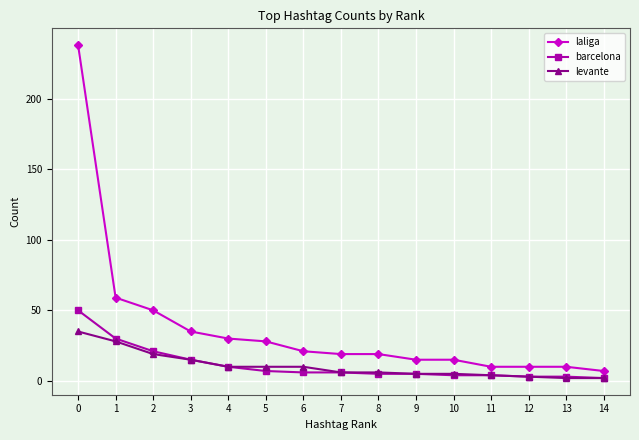

What is the greatest value displayed?

238